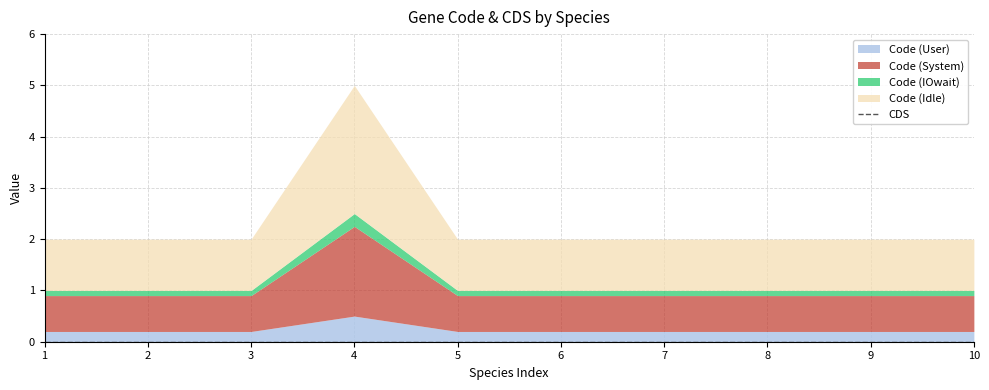

Reading left to right, extract all data points from this chart.

Code: 2	2	2	5	2	2	2	2	2	2
CDS: 0	0	0	0	0	0	0	0	0	0